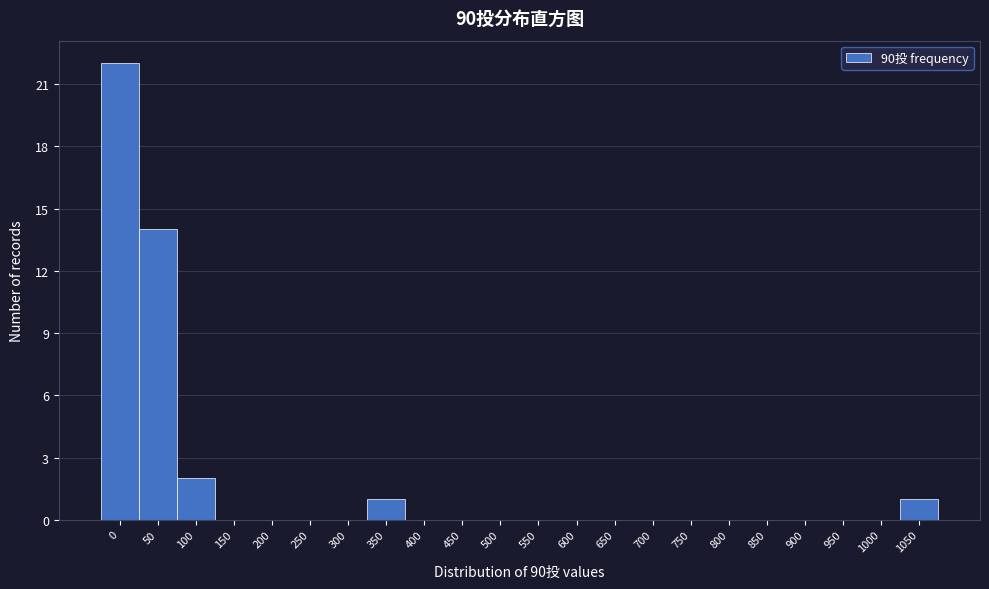

Reading right to left, transcribe all the data shown in this chart.

1050=1	1000=0	950=0	900=0	850=0	800=0	750=0	700=0	650=0	600=0	550=0	500=0	450=0	400=0	350=1	300=0	250=0	200=0	150=0	100=2	50=14	0=22